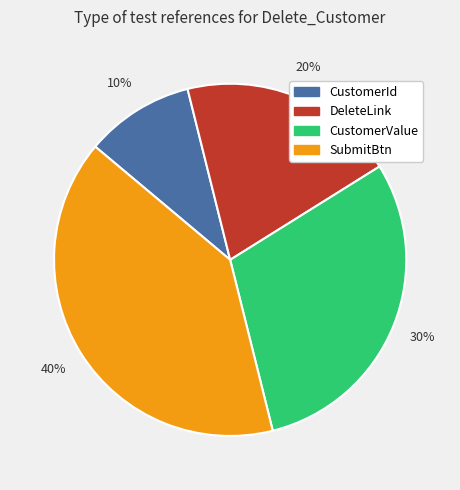

How many slices are in this pie chart?

4